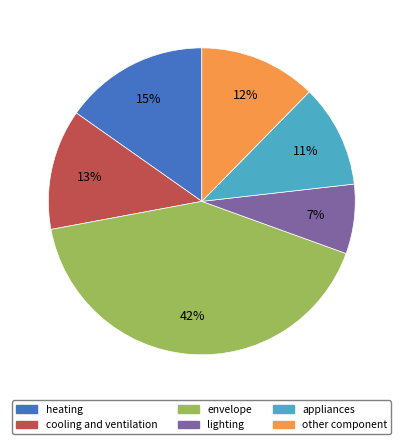

Is it true that heating is 15% of the pie?

True